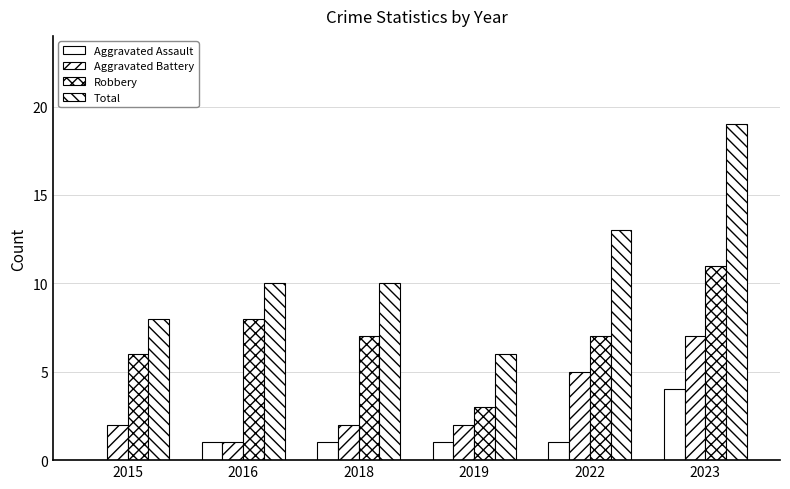

Does the chart contain stacked bars?

No